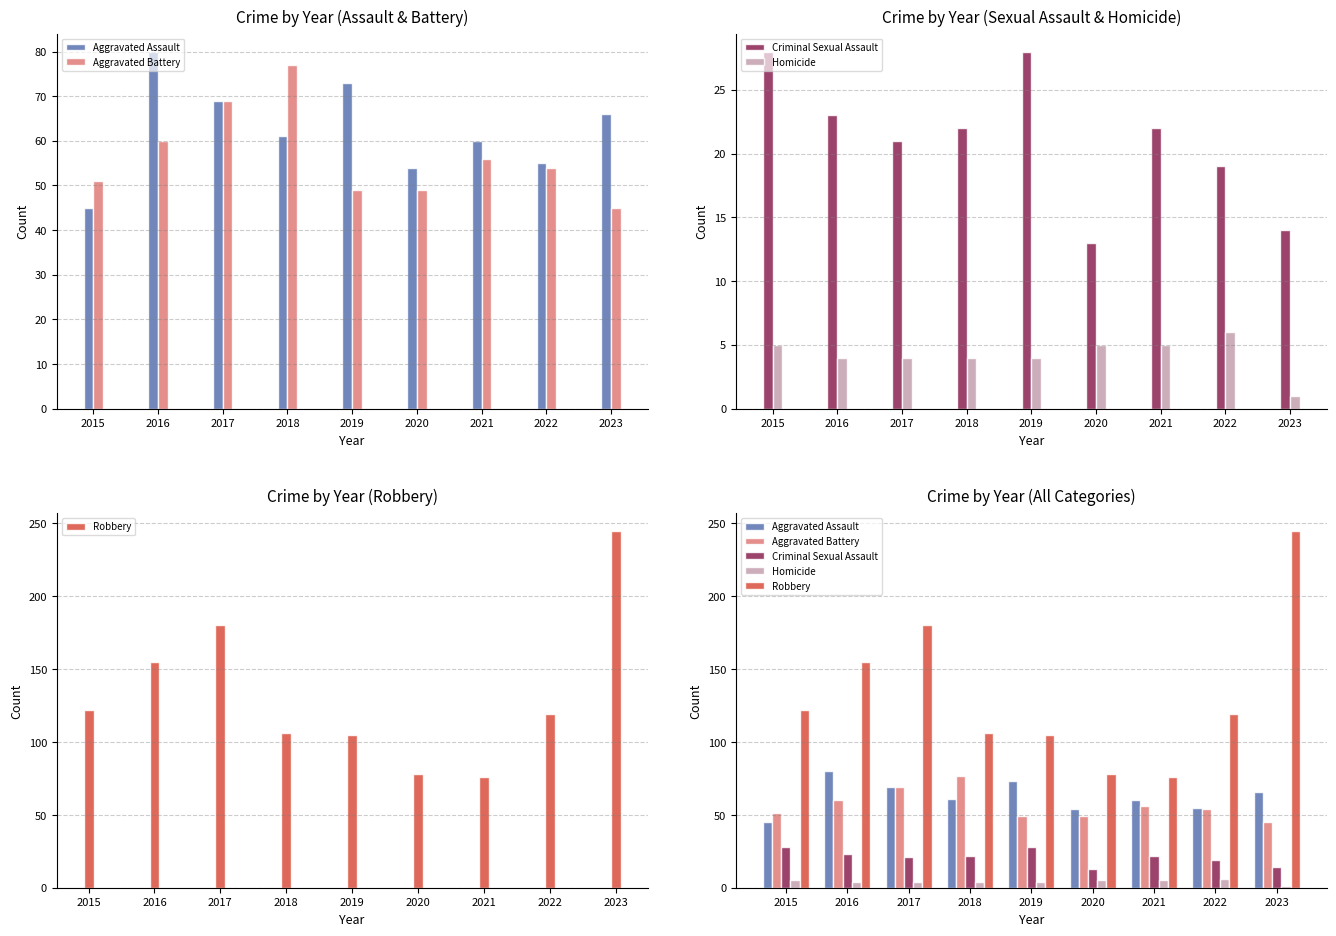

What is the difference between the Robbery values at 2023 and 2018?

139